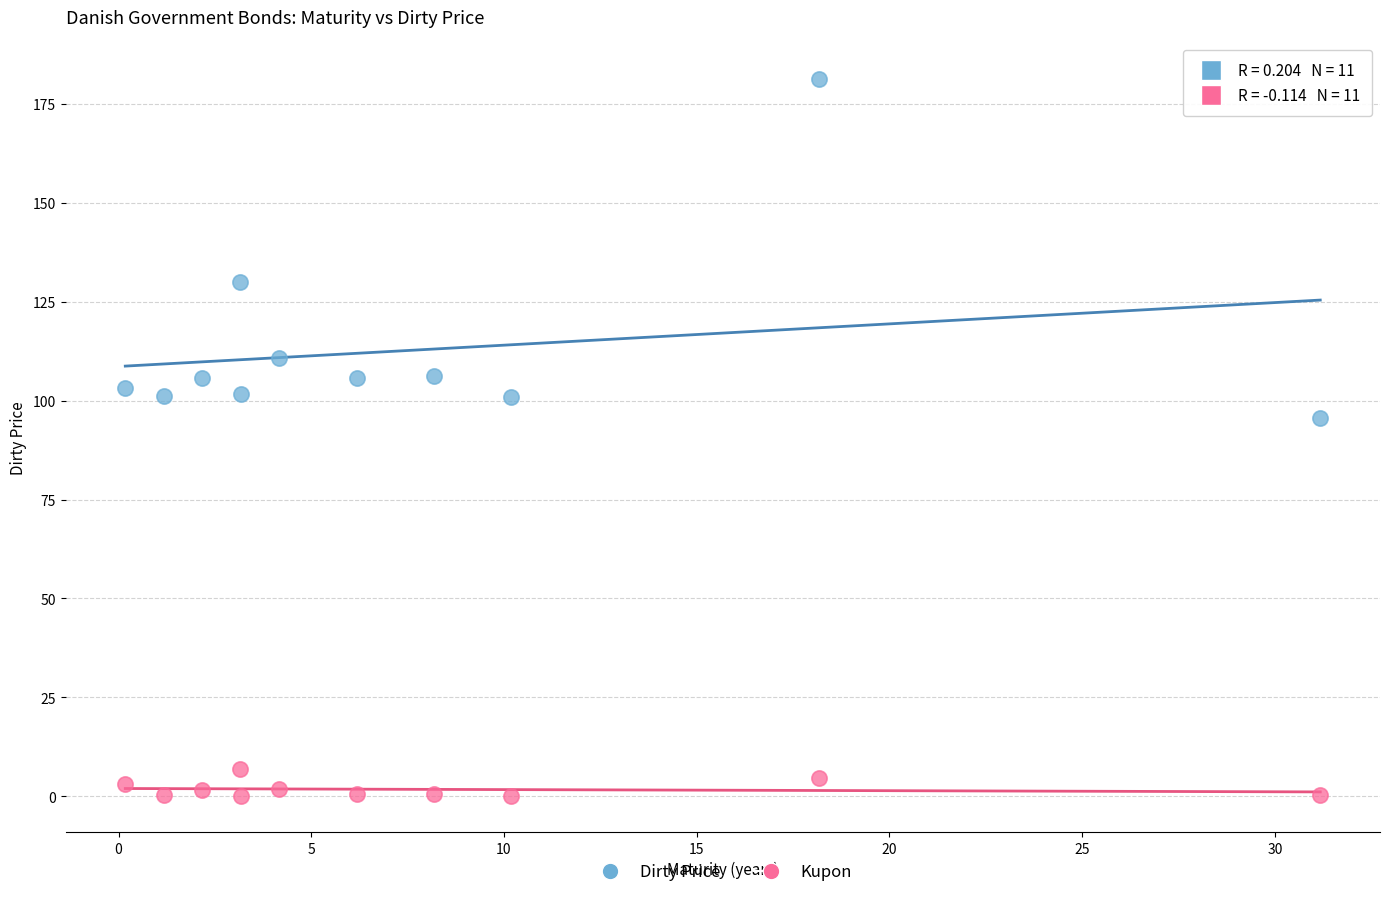

Which series reaches the maximum Y coordinate?

Dirty Price